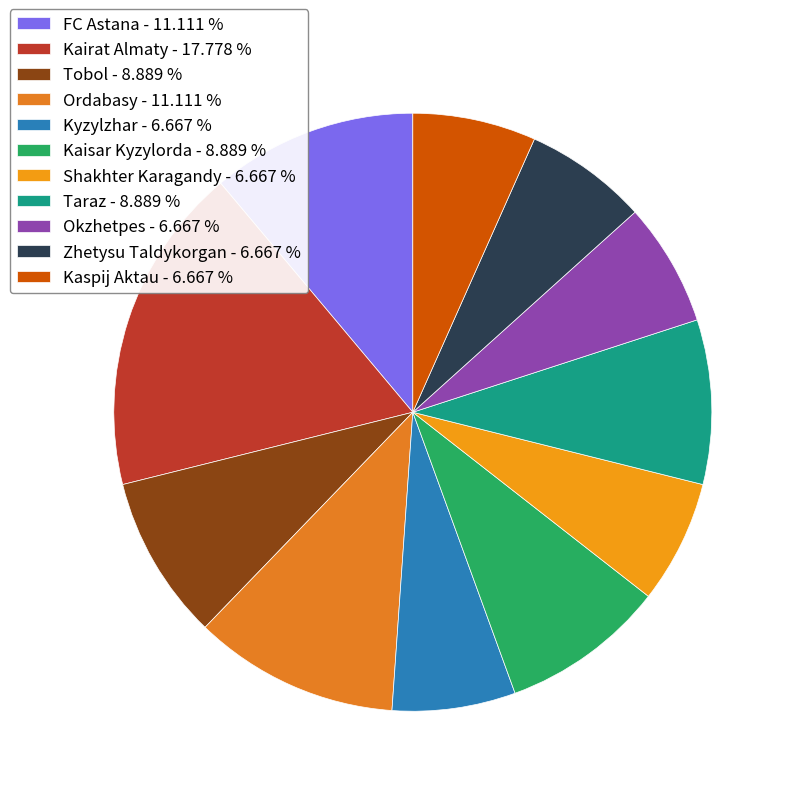

What is the ratio of the value at Taraz to the value at Kaspij Aktau?

1.3